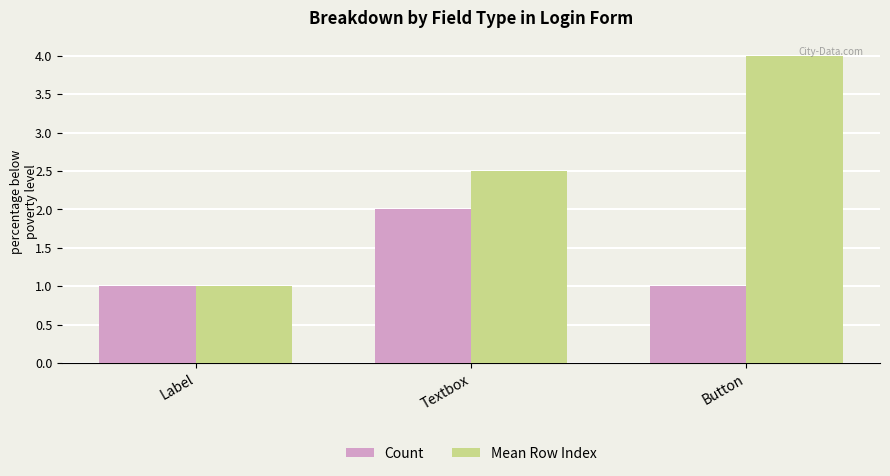

What is the label of the 1st bar from the right?

Button